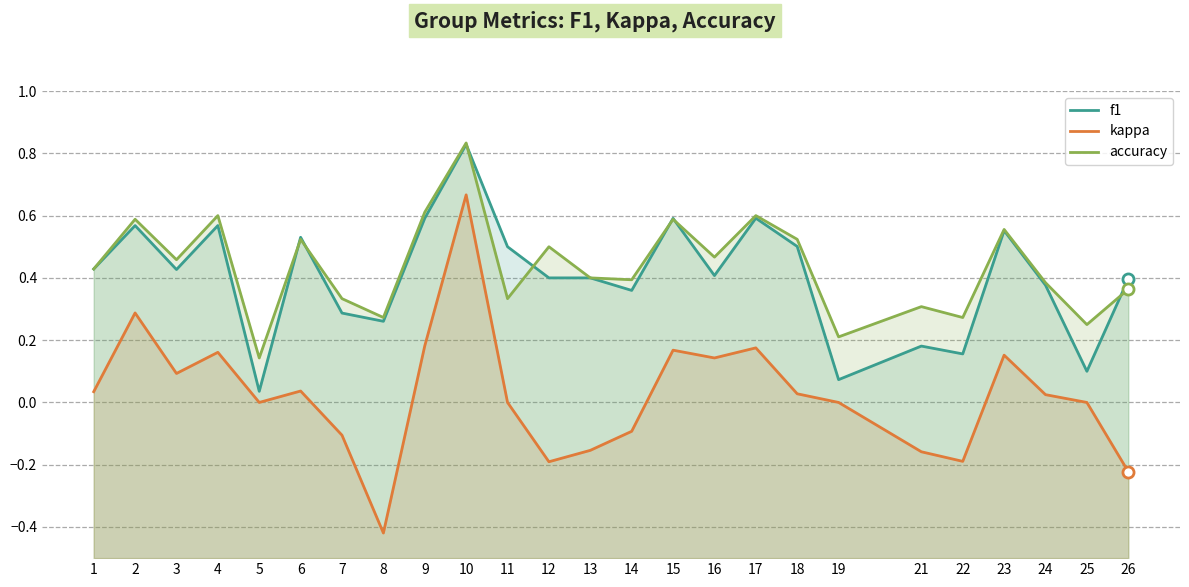

Count the number of data series in this chart.

3